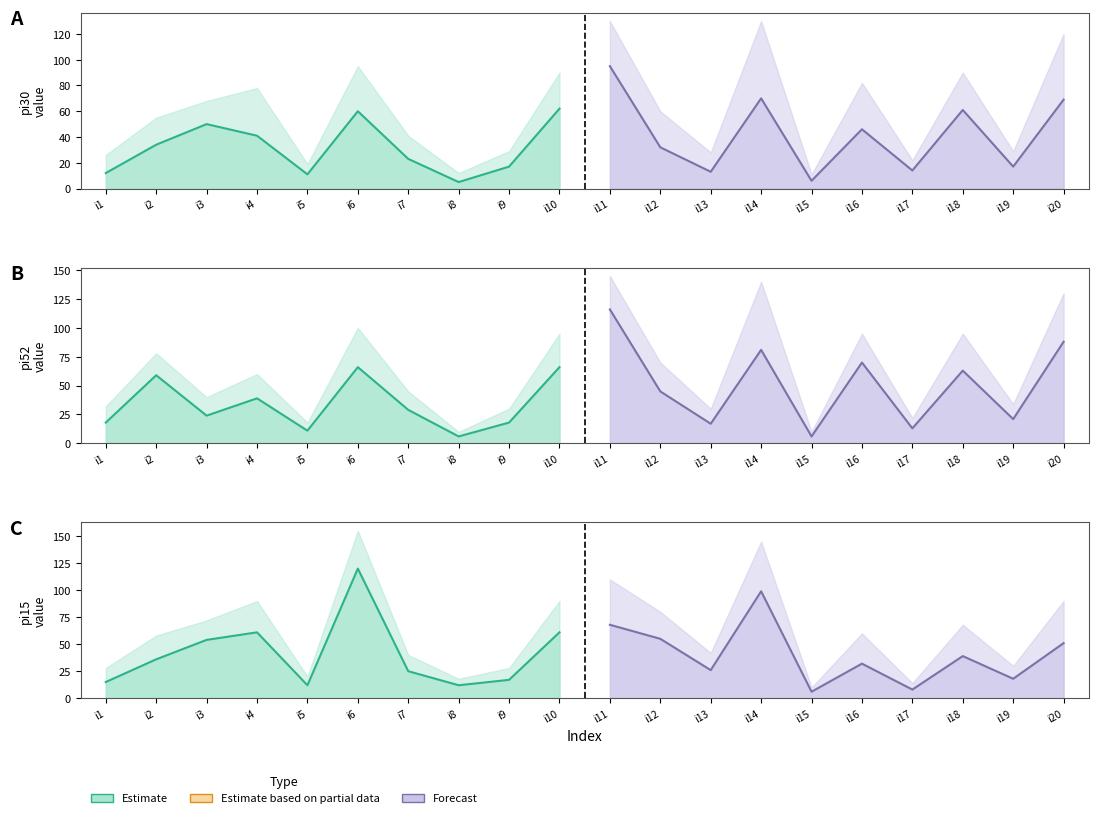

True or false: pi52 has more than 1 interior local peaks.

True